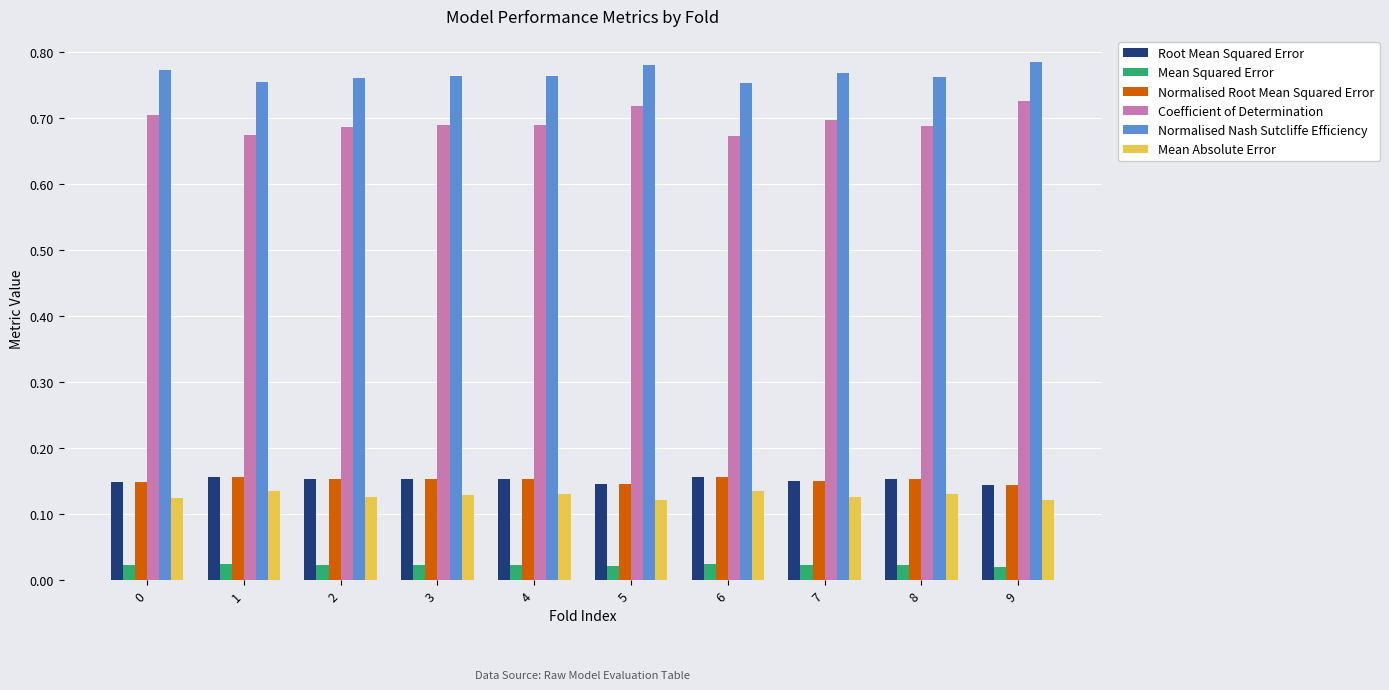

At how many categories does at least one series exceed 0?

10